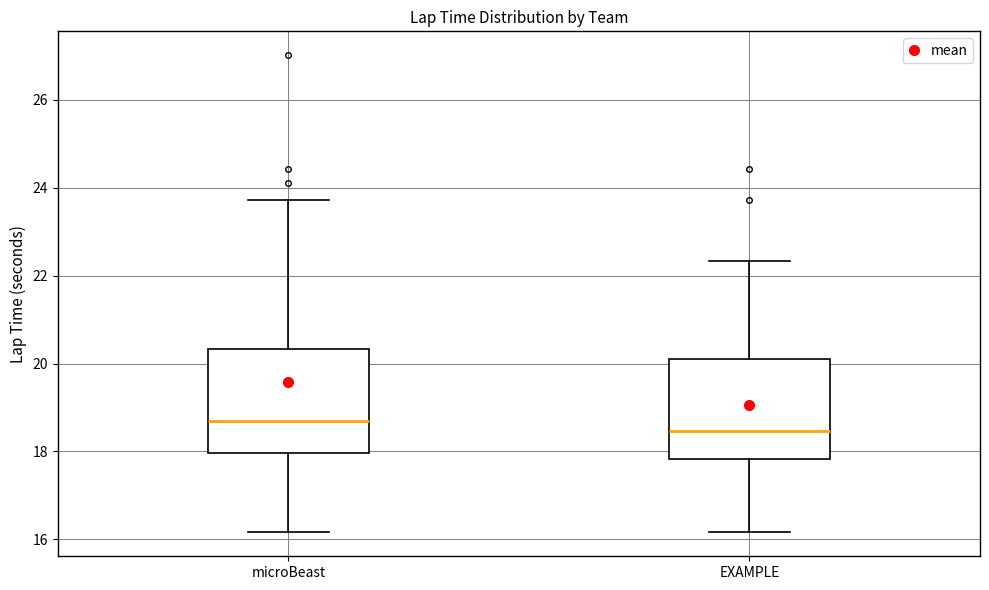

Which box's median line is the lowest?

EXAMPLE